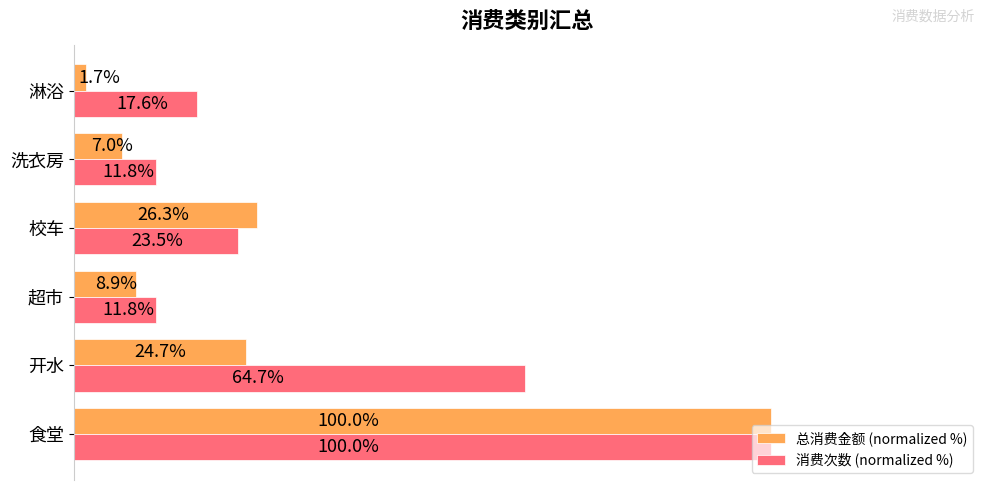

Rank the series by their average value, from highest to lowest.

消费次数 (normalized %), 总消费金额 (normalized %)